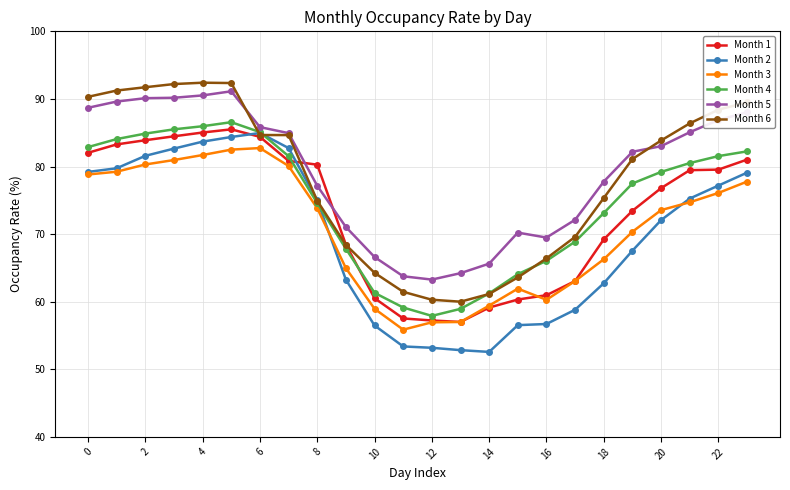

How many data points in Month 5 are above 83?

12